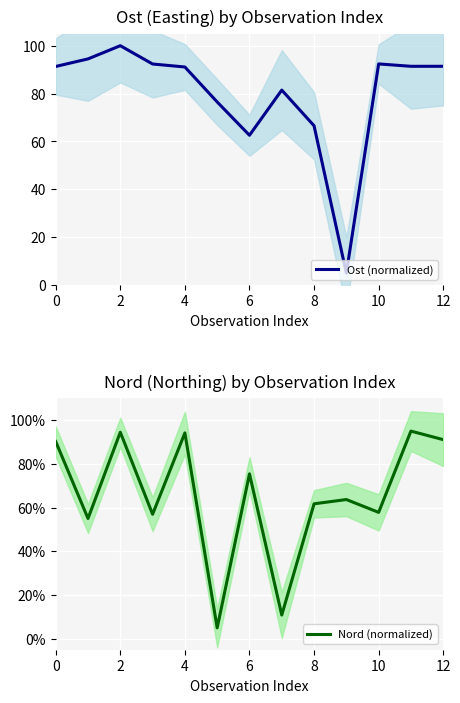

The Ost (normalized) series shows 66.6 at 8. True or false?

True